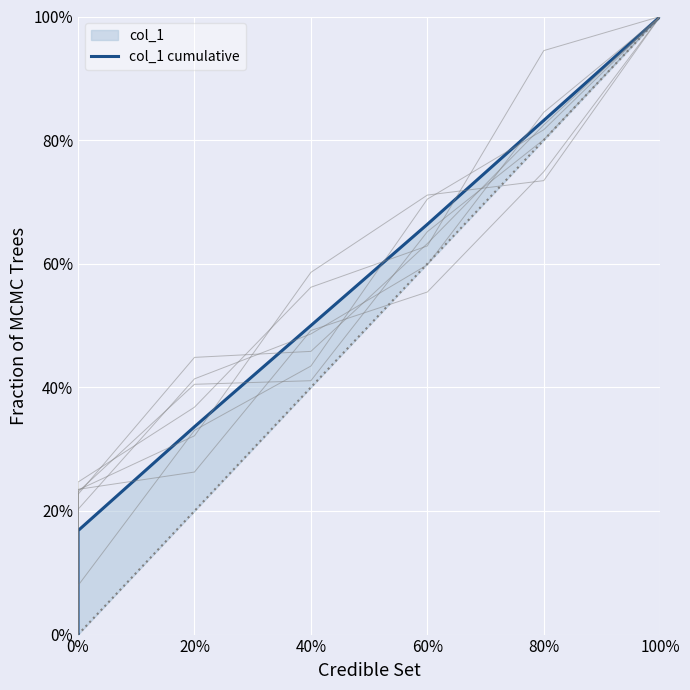

Is this an area chart (filled region under the line)?

No